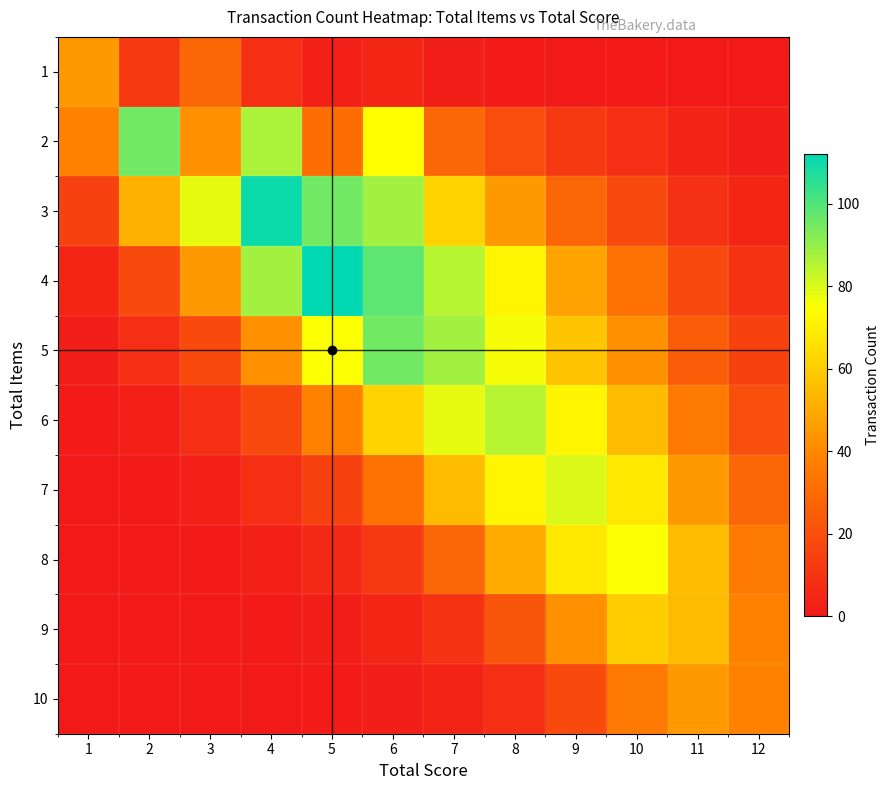

Reading left to right, list all the values displayed in this chart.

1: 1=45	2=12	3=28	4=8	5=3	6=5	7=2	8=1	9=0	10=1	11=0	12=0
2: 1=38	2=95	3=42	4=87	5=31	6=74	7=28	8=19	9=12	10=8	11=4	12=2
3: 1=15	2=52	3=78	4=110	5=95	6=88	7=62	8=45	9=28	10=18	11=9	12=5
4: 1=5	2=18	3=45	4=88	5=112	6=98	7=85	8=72	9=48	10=32	11=18	12=10
5: 1=2	2=8	3=18	4=42	5=75	6=95	7=88	8=76	9=58	10=42	11=25	12=15
6: 1=1	2=3	3=8	4=18	5=38	6=62	7=78	8=85	9=72	10=55	11=35	12=20
7: 1=0	2=1	3=3	4=8	5=15	6=32	7=55	8=72	9=80	10=68	11=45	12=28
8: 1=0	2=0	3=1	4=3	5=6	6=12	7=28	8=50	9=68	10=75	11=55	12=35
9: 1=0	2=0	3=0	4=1	5=2	6=5	7=10	8=22	9=42	10=60	11=55	12=38
10: 1=0	2=0	3=0	4=0	5=1	6=2	7=4	8=8	9=18	10=35	11=45	12=38